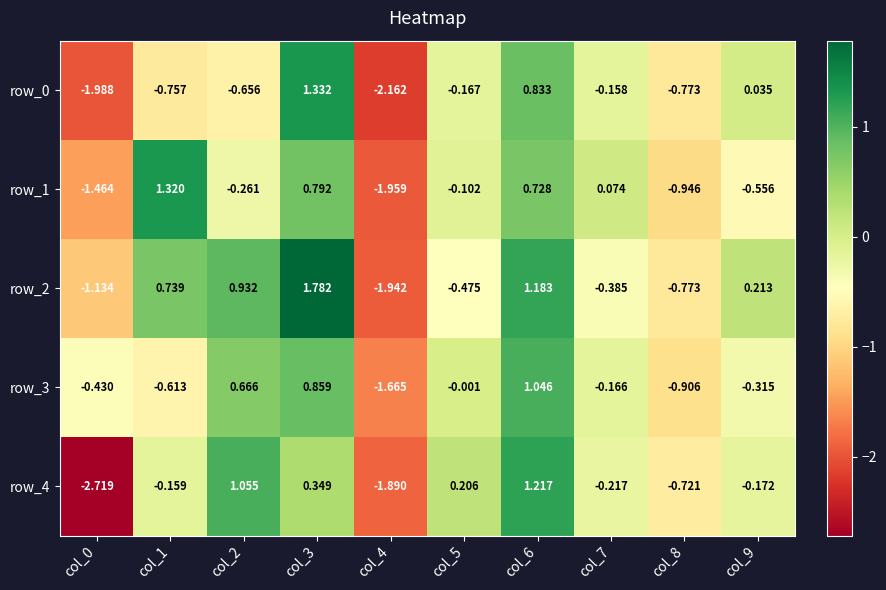

Is the value of row_4 at col_3 greater than the value of row_1 at col_4?

Yes